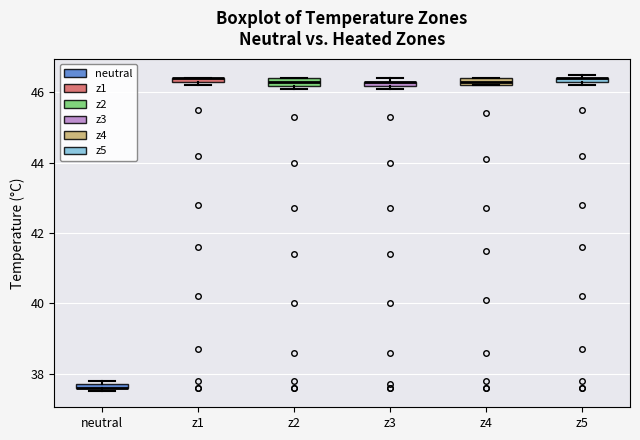

Where is the upper edge of the box for z2 on the y-axis? The values are not printed on the chart, so give them approximately, as read against the axis.

46.4